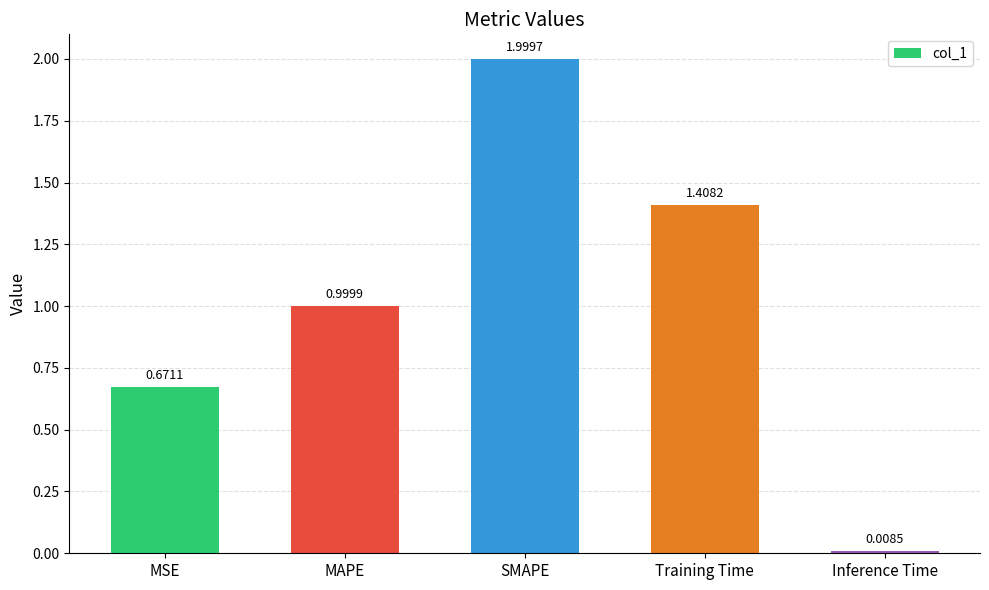

What is the average value?

1.0